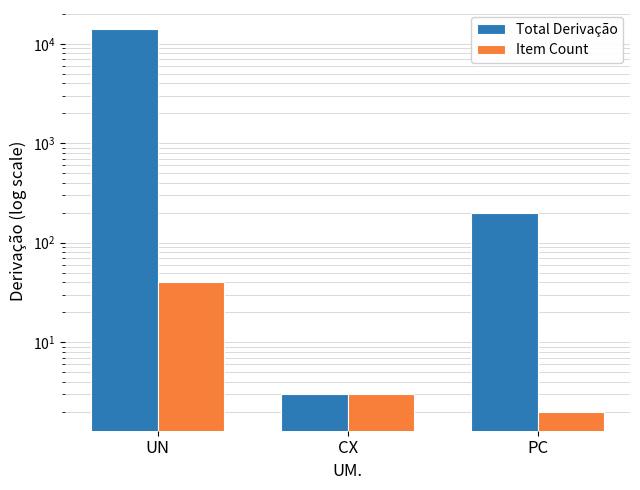

Which label corresponds to the largest value in the chart?

UN